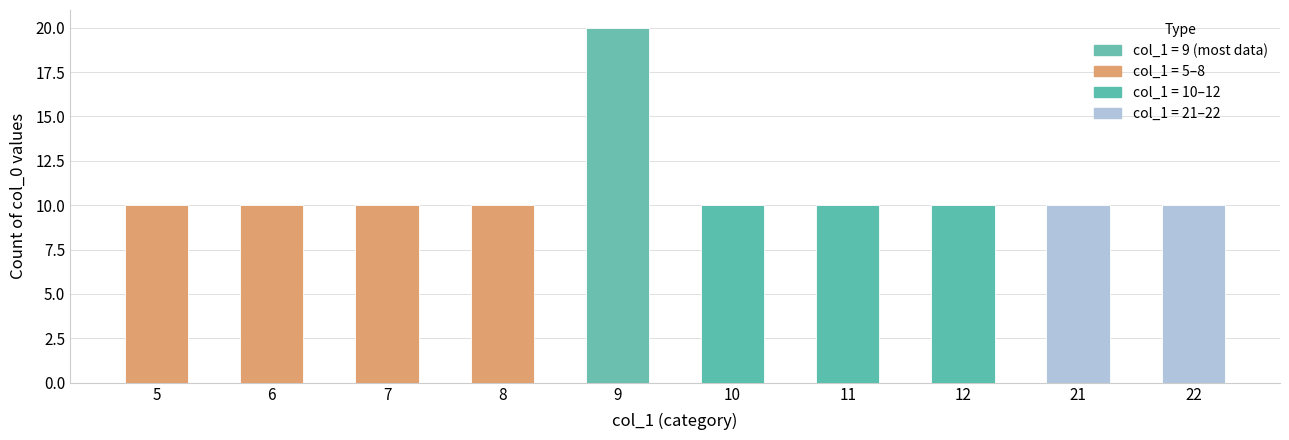

Between 9 and 11, which is larger?

9